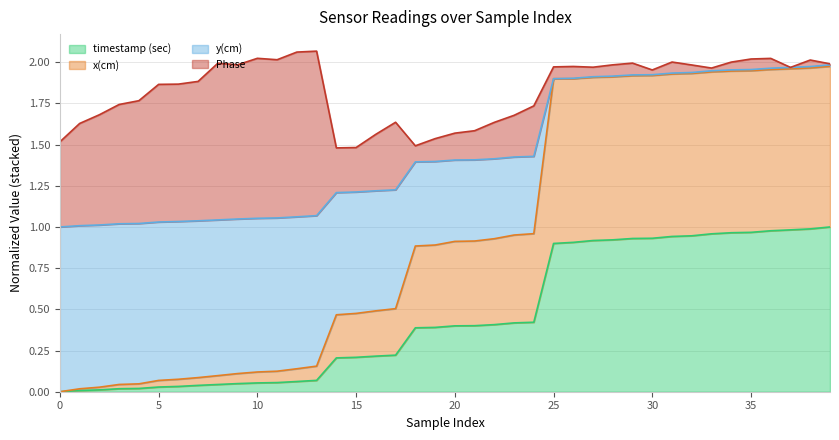

The value of timestamp (sec) at 15 is 0.2. True or false?

True